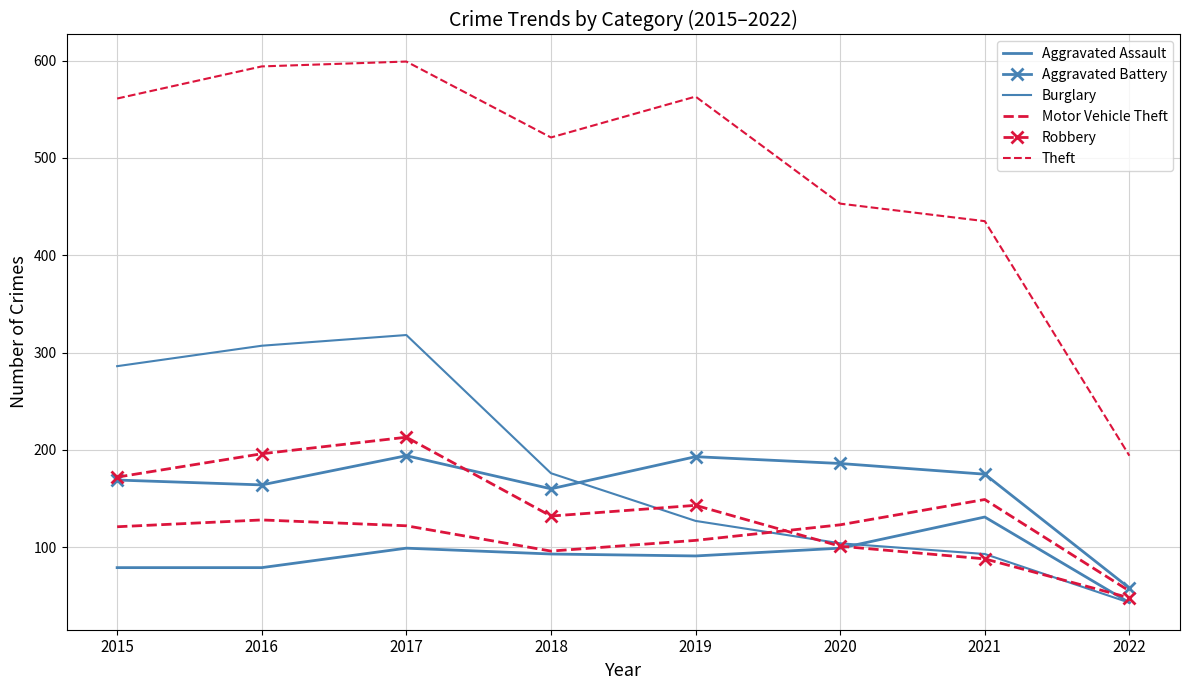

Is this an area chart (filled region under the line)?

No